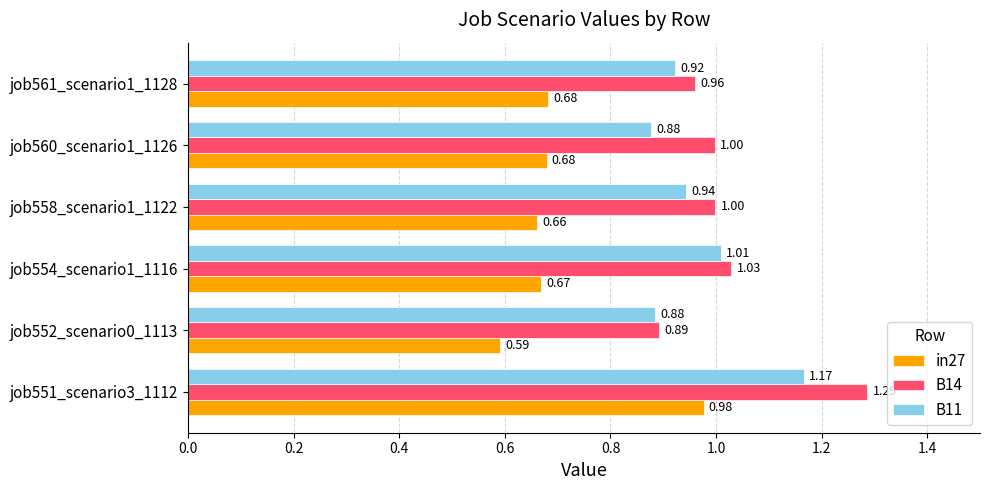

List the series in order of their overall mean, lowest first.

in27, B11, B14